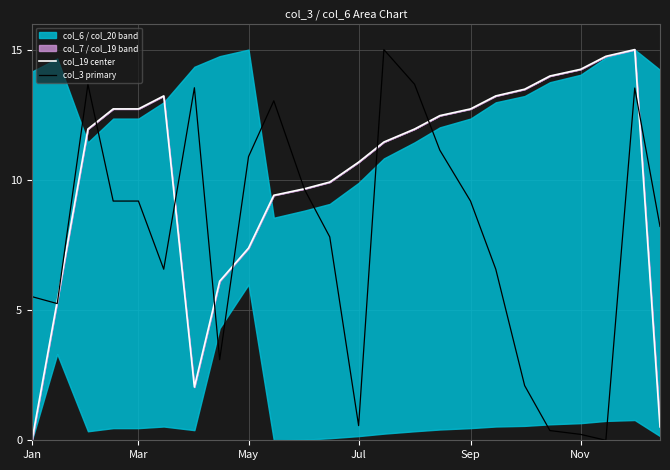

What is the maximum value for col_19 center?

15.0